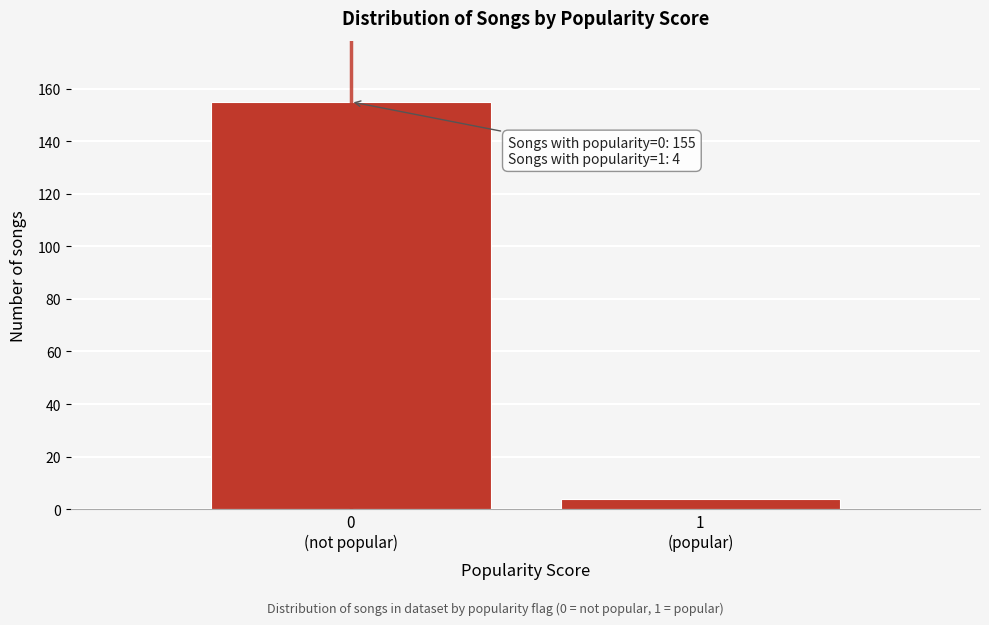

Reading left to right, list all the values displayed in this chart.

155	4